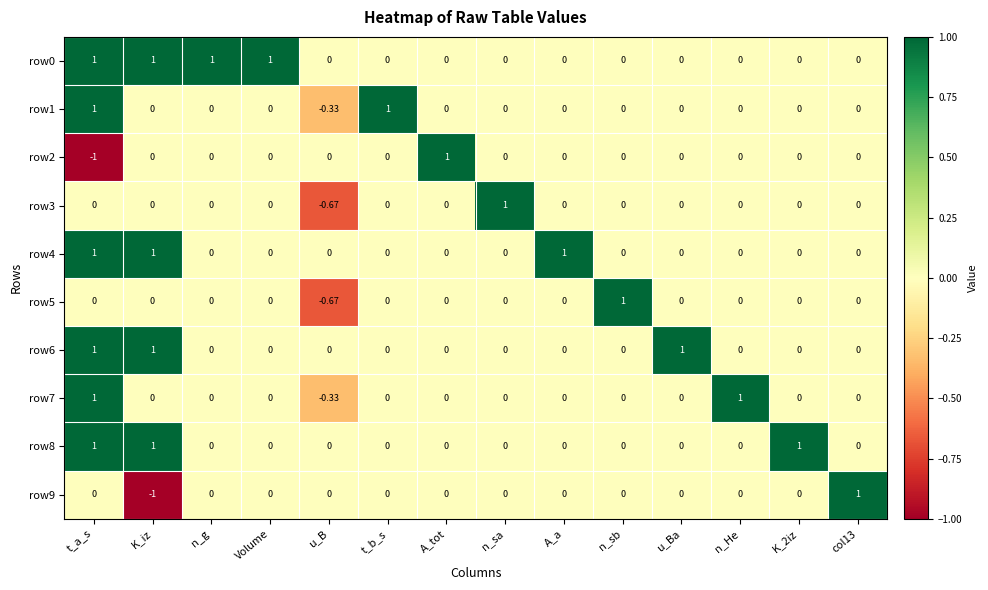

Is the value of row7 at n_He greater than the value of row5 at A_a?

Yes